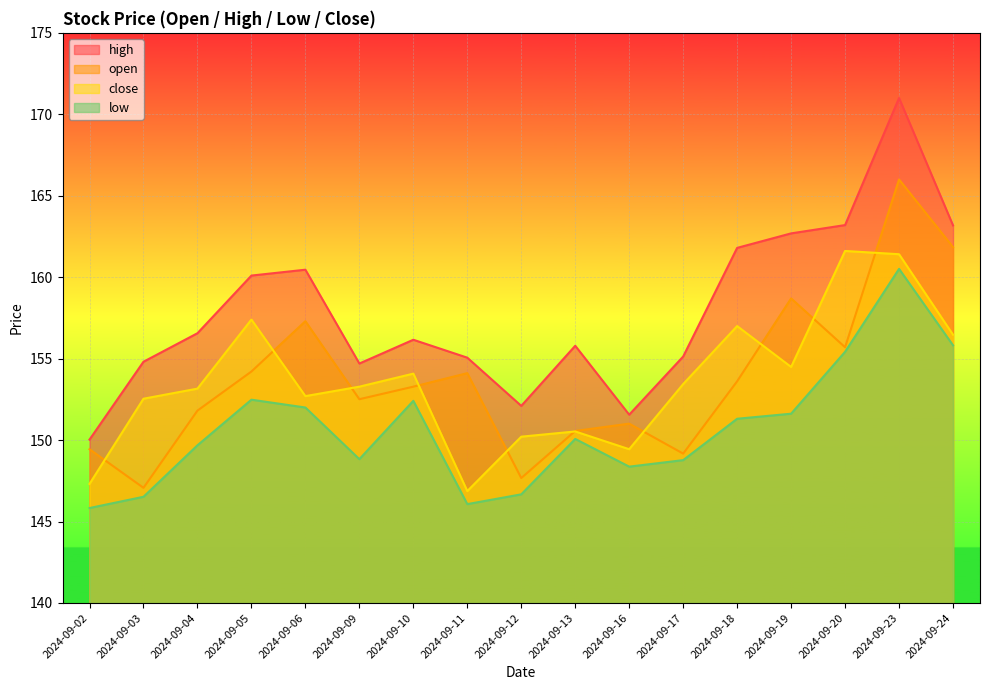

At which category does the chart reach its minimum across all series?

2024-09-02